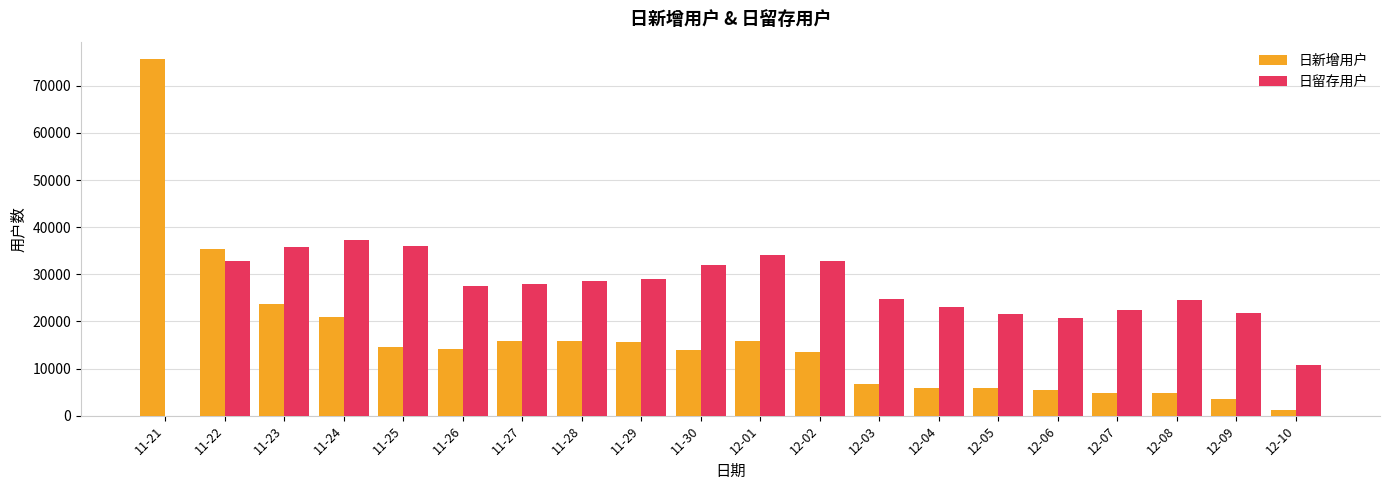

Which series has the largest total across all categories?

日留存用户